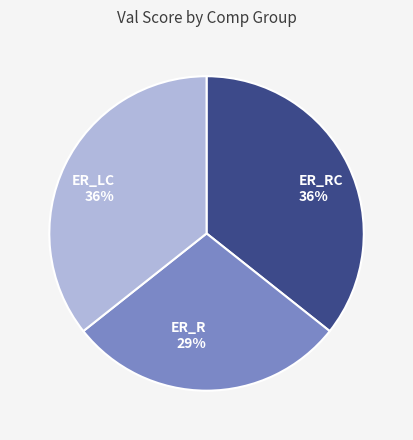

To the nearest percent, what is the difference between the largest and smallest slice percentages?

7%